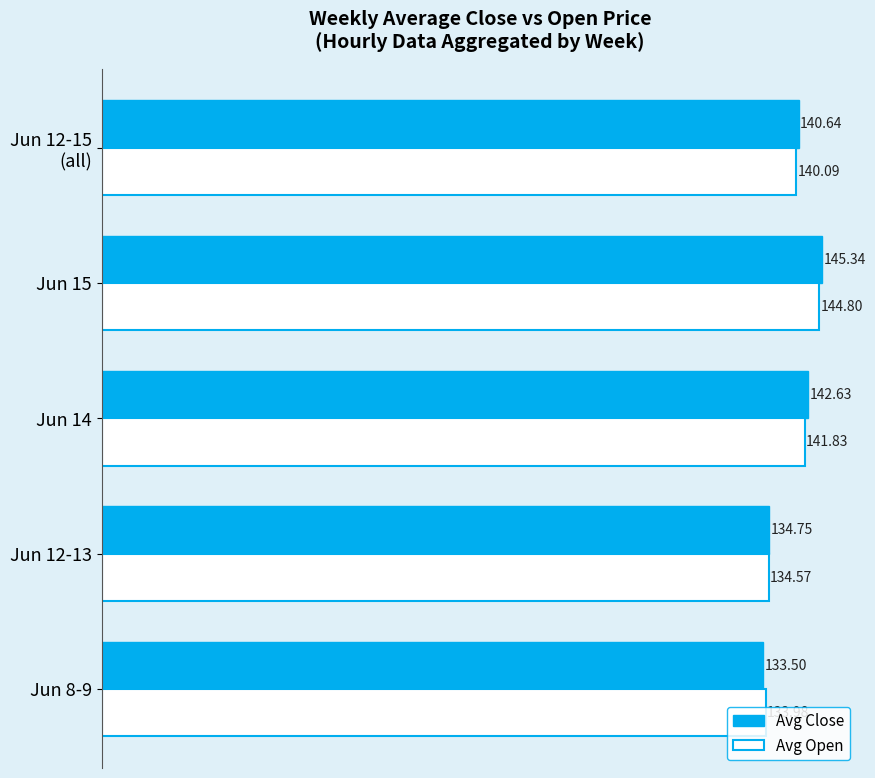

Which series has the largest total across all categories?

Avg Close